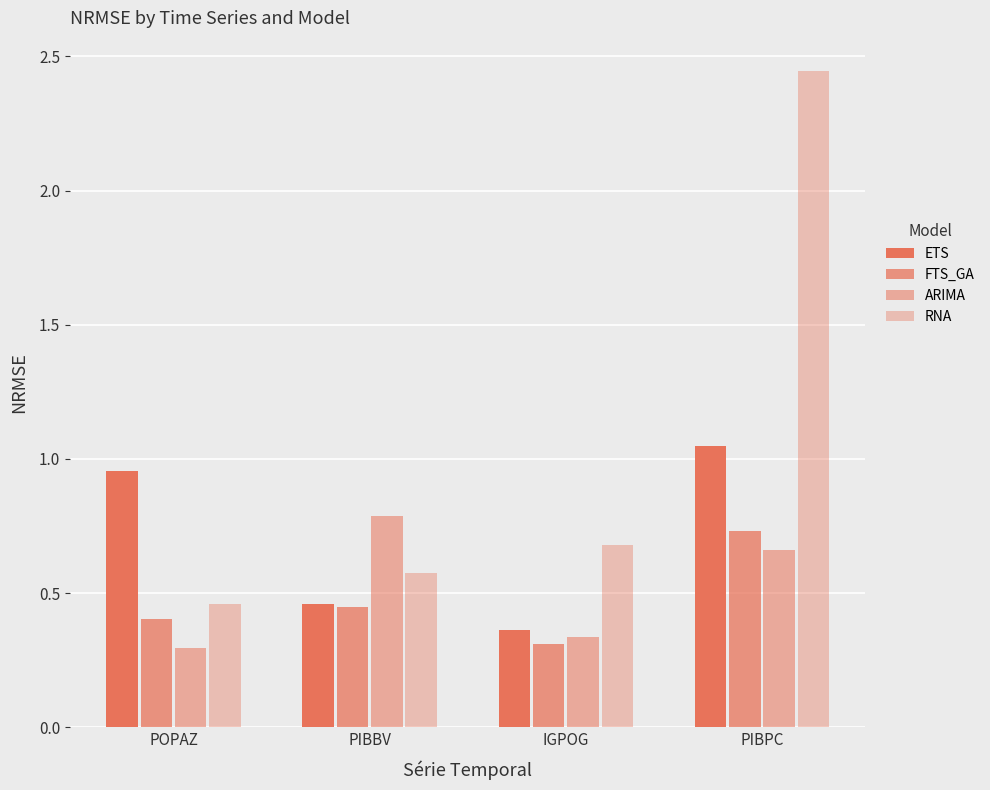

Is it true that ARIMA equals 0.8 at PIBBV?

True